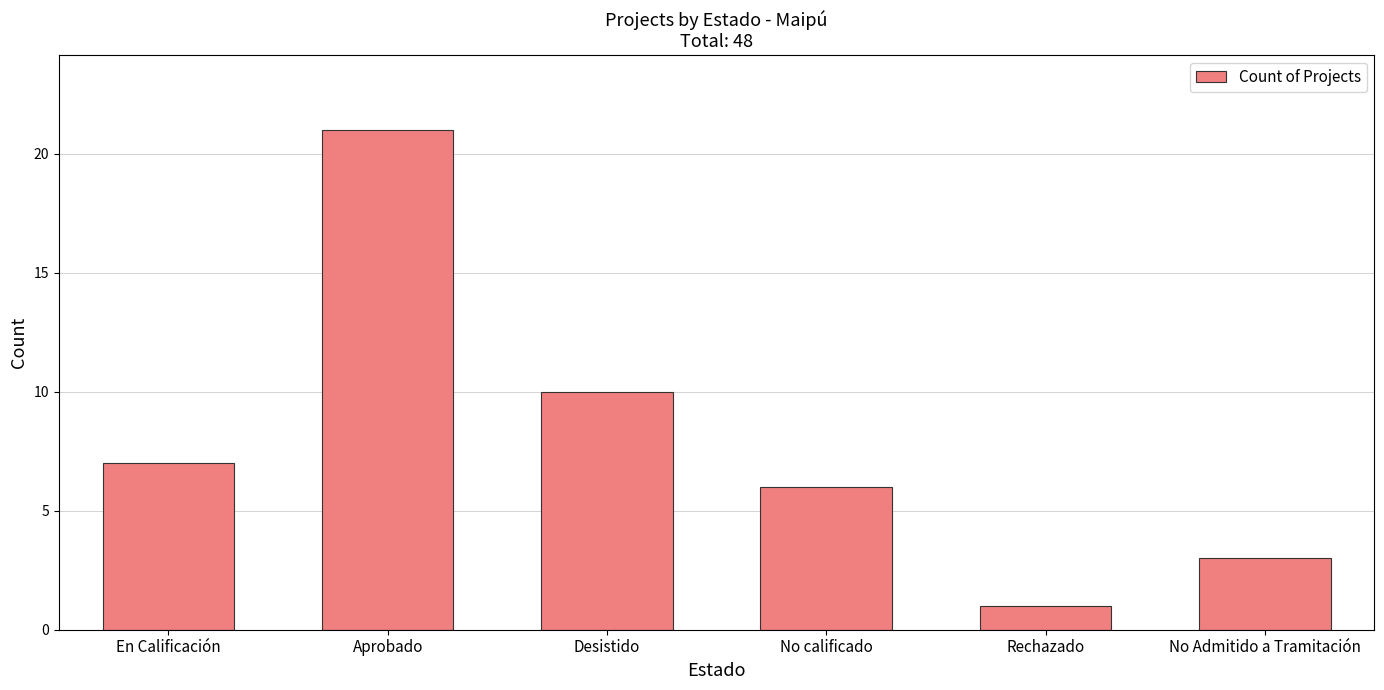

The value at Desistido is 5. True or false?

False